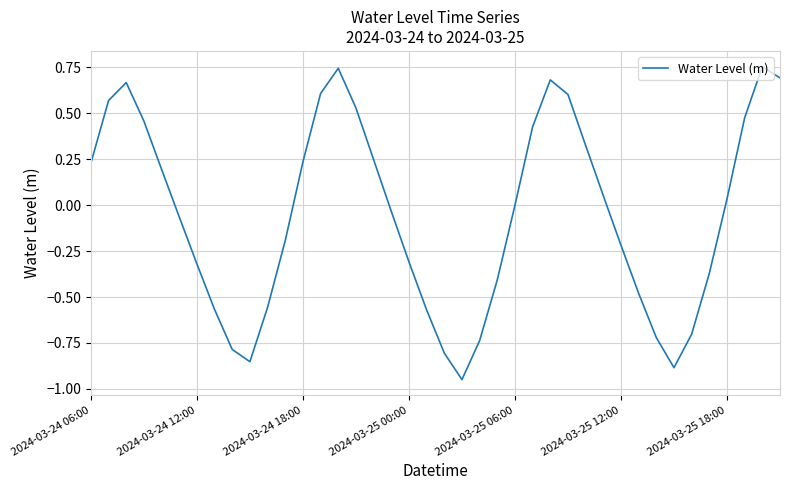

What is the difference between the maximum and minimum values?

1.7